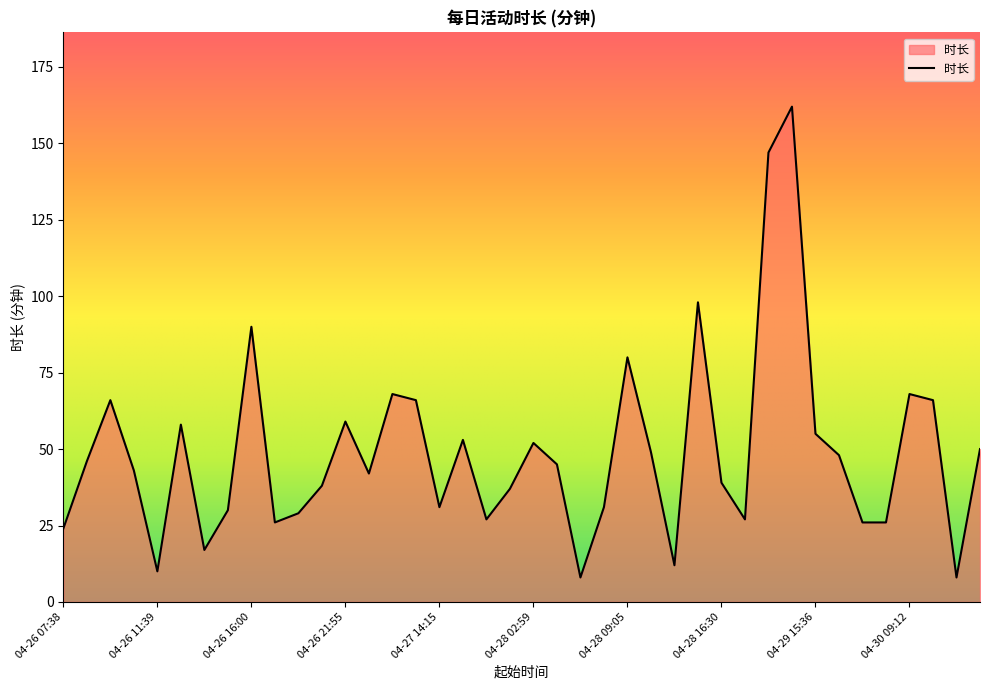

What is the difference between the maximum and minimum values?

154